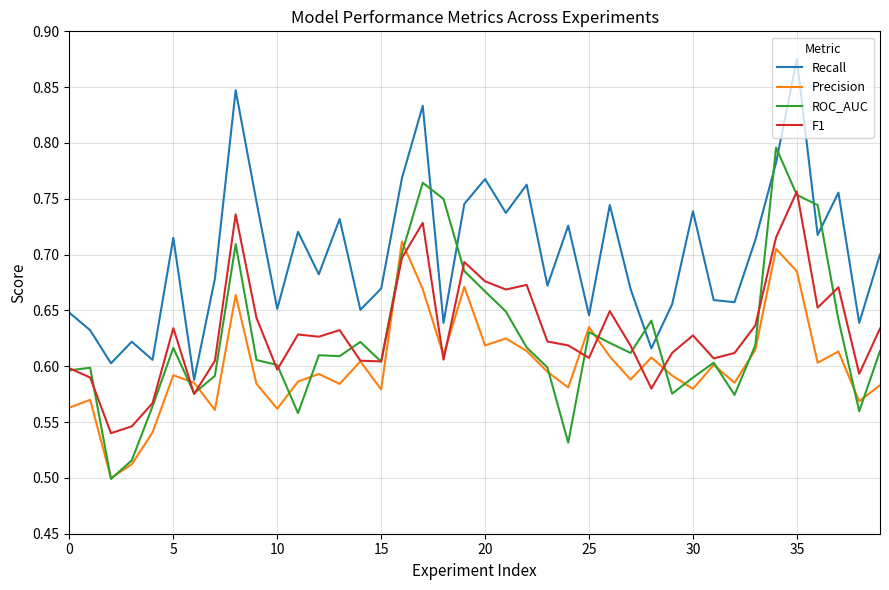

True or false: F1 and Recall cross at least once.

False